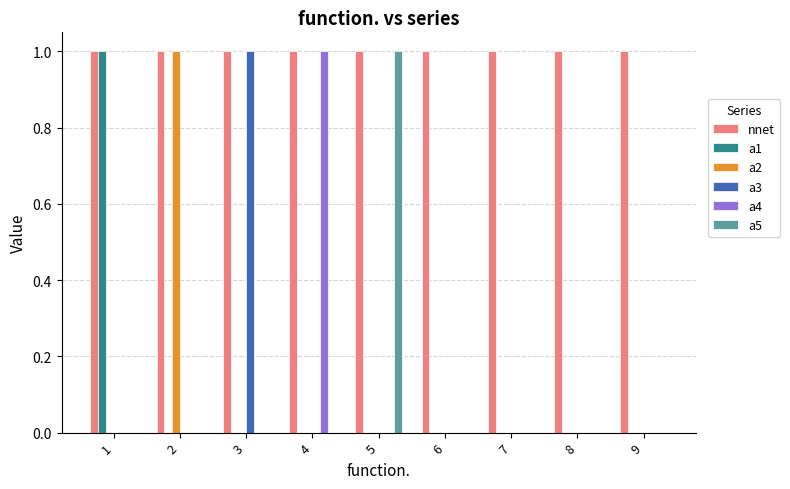

How many a5 values are between 0 and 1?

9